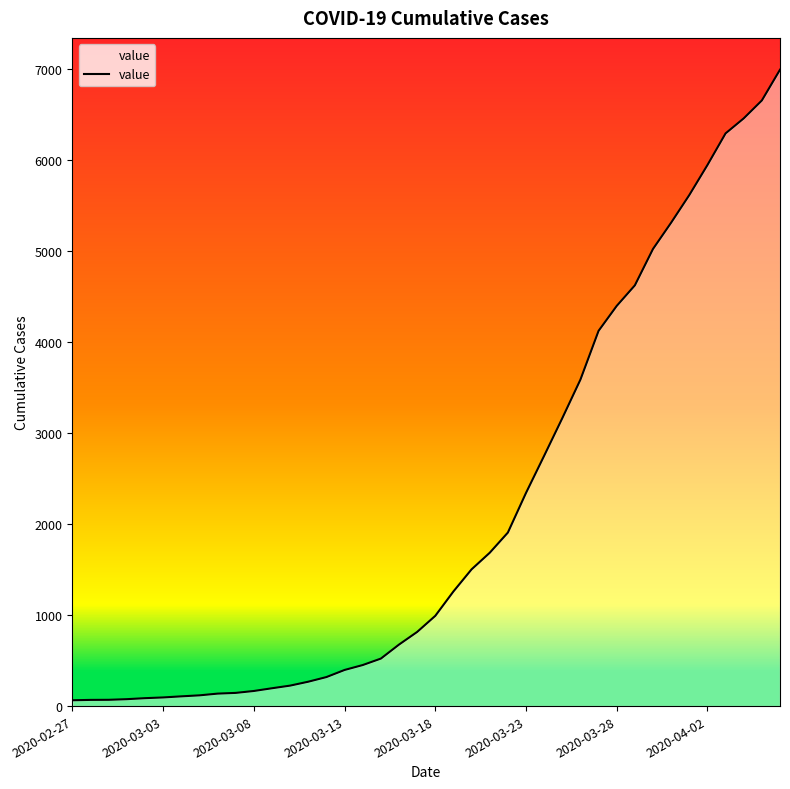

What is the difference between the maximum and minimum values?

6930